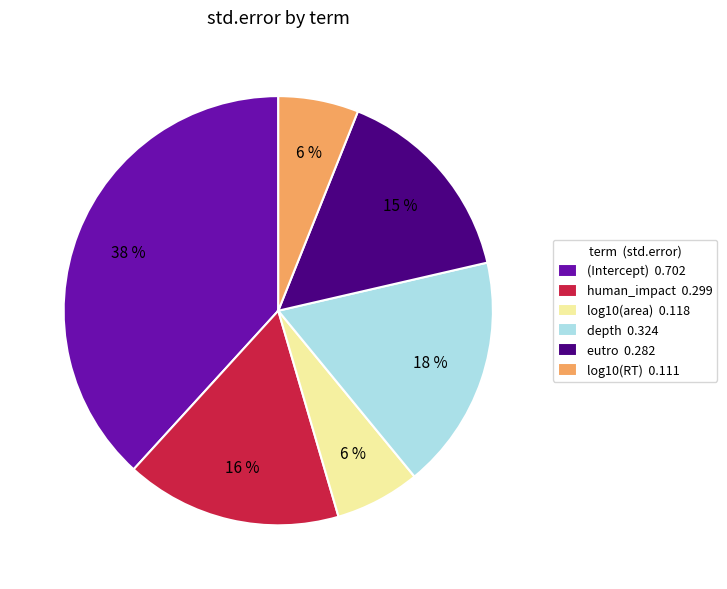

Do log10(area) and depth together represent more than half of the pie?

No